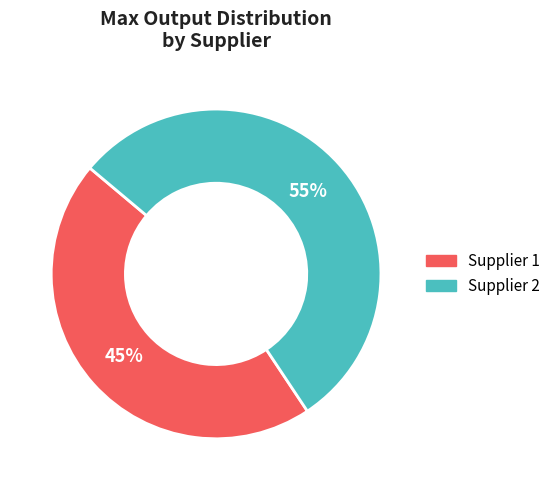

Do Supplier 2 and Supplier 1 together represent more than half of the pie?

Yes